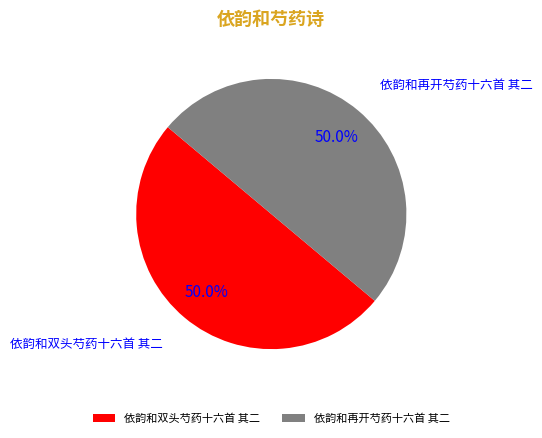

What is the ratio of the value at 依韵和再开芍药十六首 其二 to the value at 依韵和双头芍药十六首 其二?

1.0